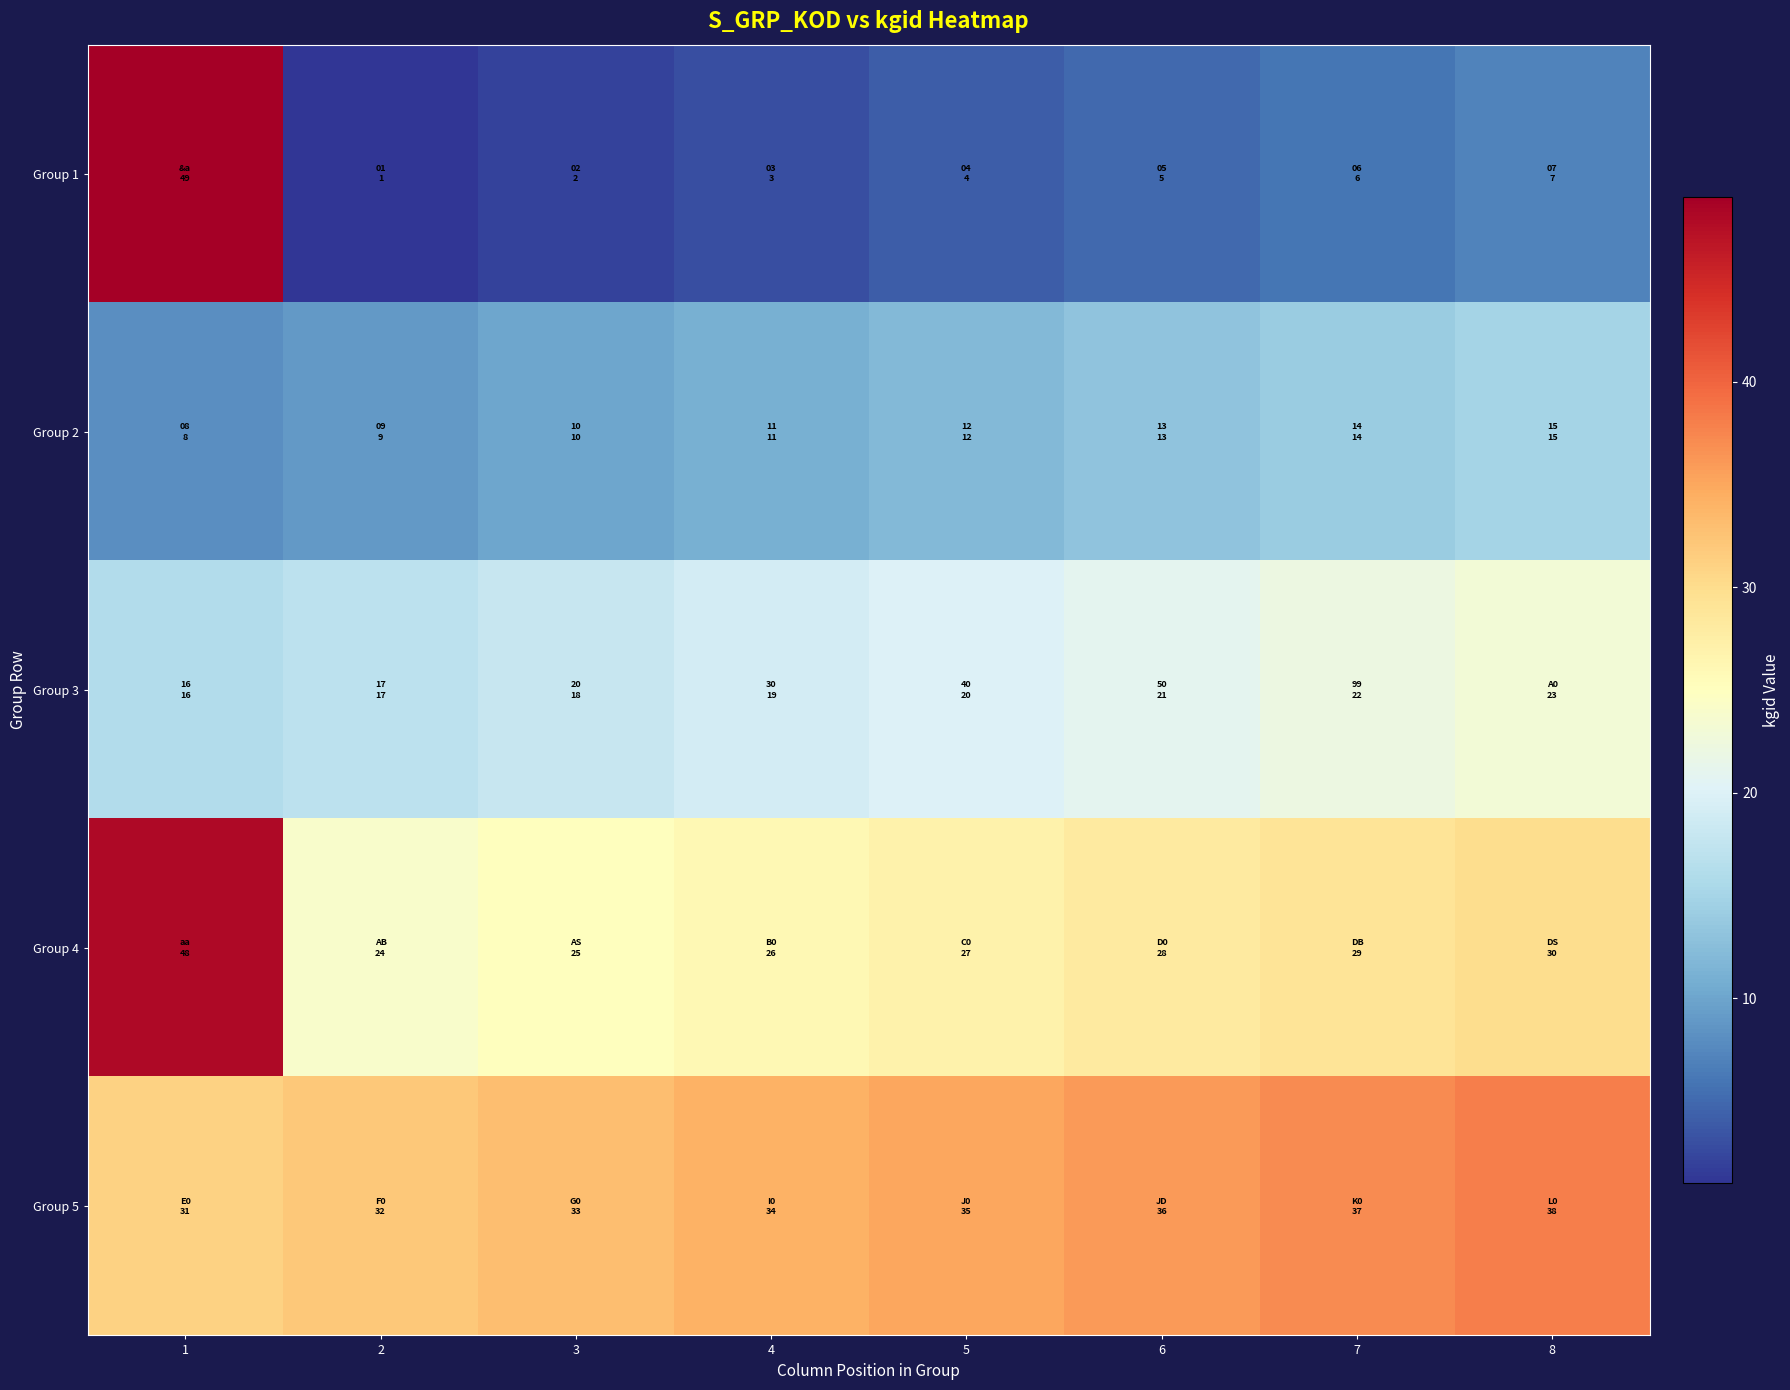

What is the spread (max minus min) of values at 2?

31